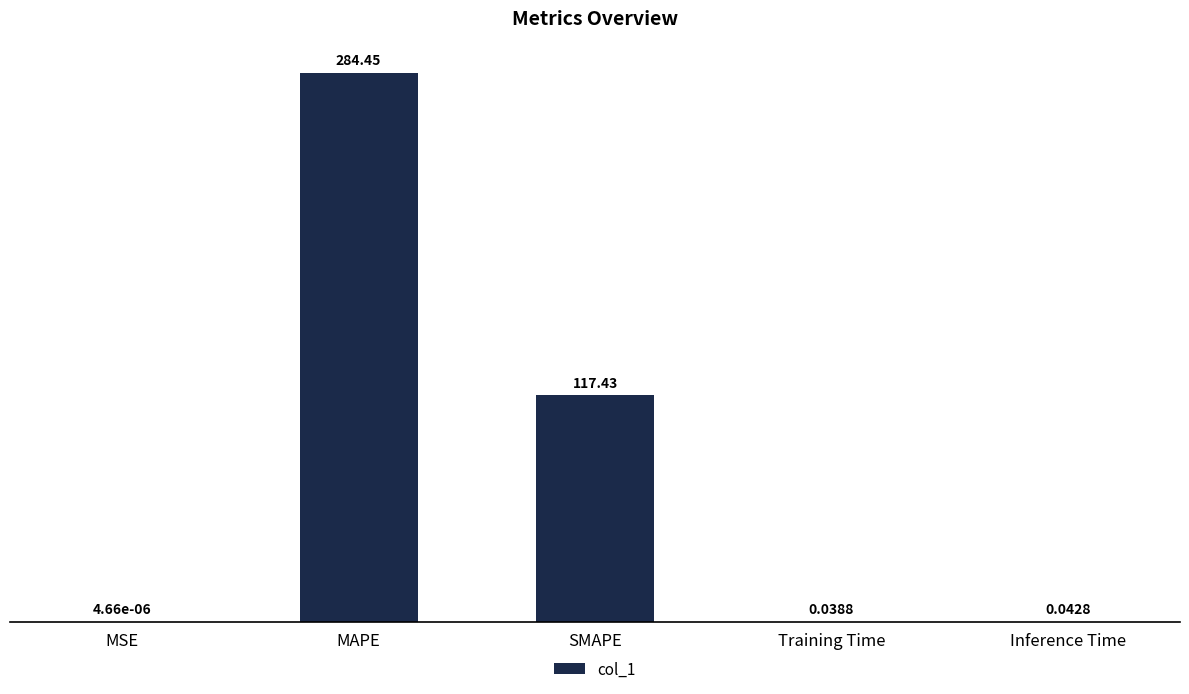

Between SMAPE and MSE, which is larger?

SMAPE